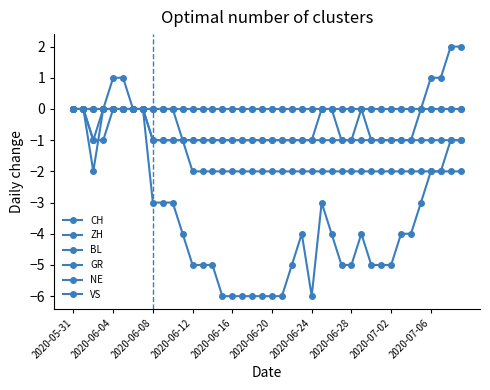

What is the average value of the CH series?

-3